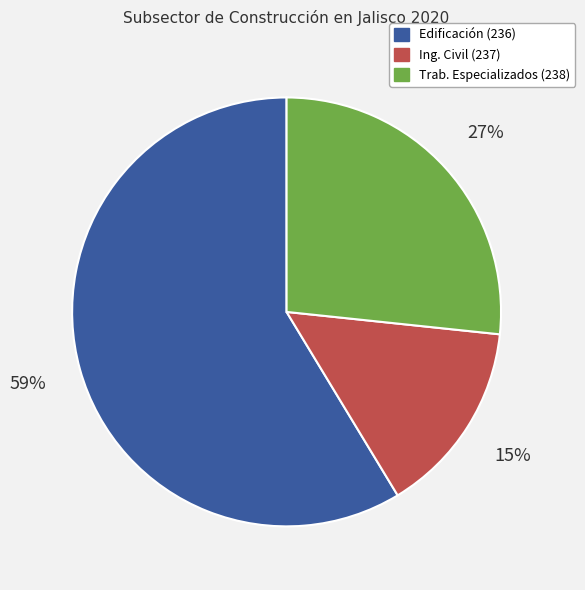

To the nearest percent, what is the average slice percentage?

33%